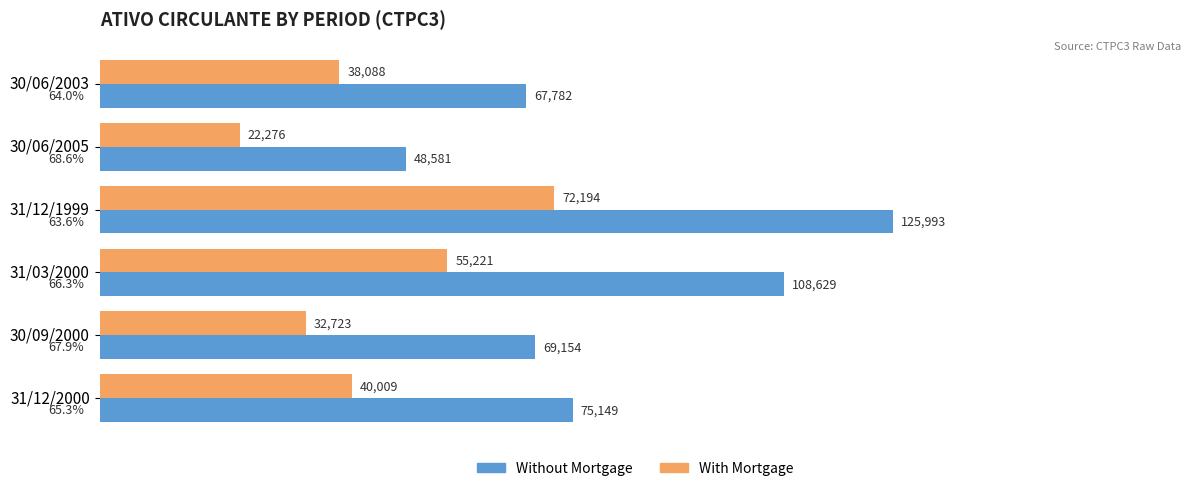

What are all the series names shown in the legend?

Without Mortgage, With Mortgage